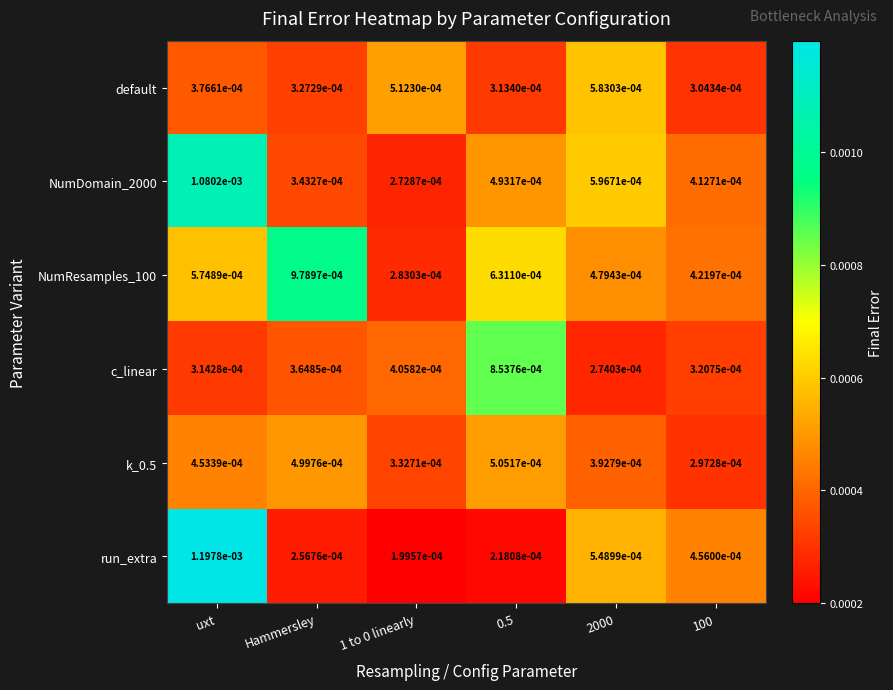

Which series has the widest spread of values?

run_extra